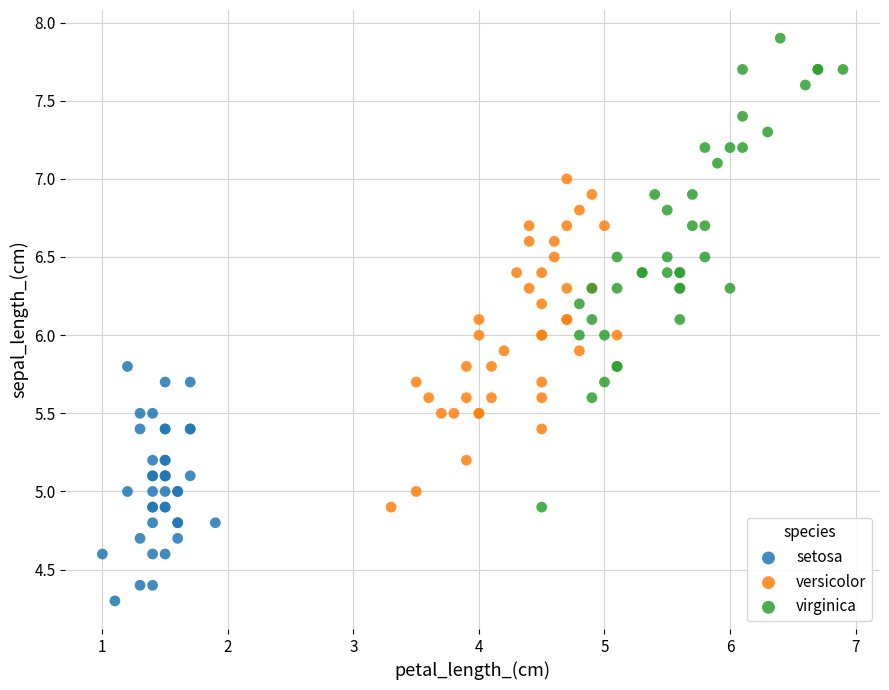

Which series has the widest spread of Y values?

virginica